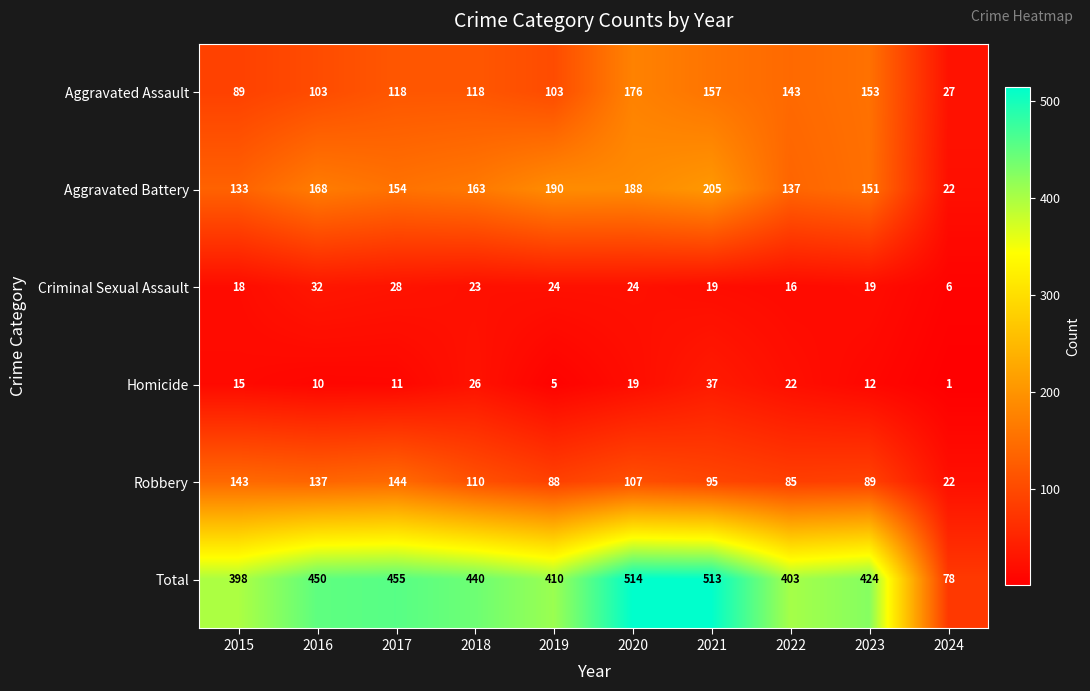

Between 2016 and 2017, which series saw the biggest shift?

Aggravated Assault